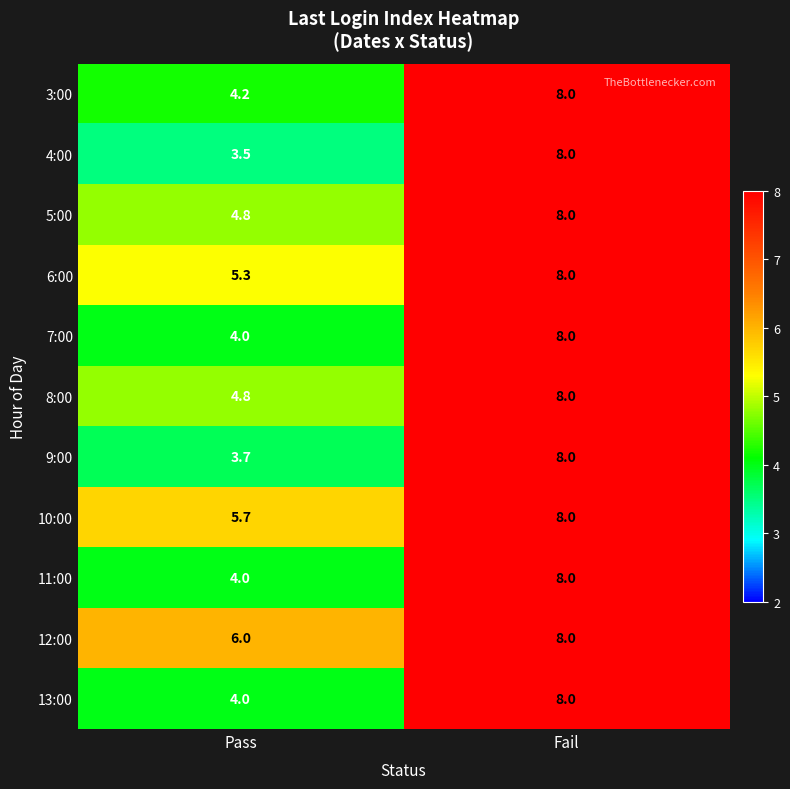

What is the average value of the 5:00 series?

6.4